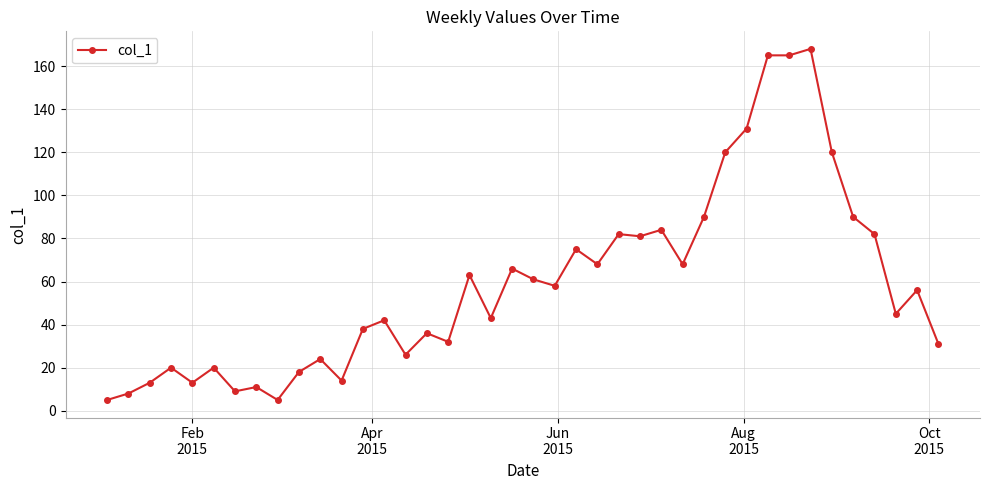

Does the chart have visible grid lines?

Yes